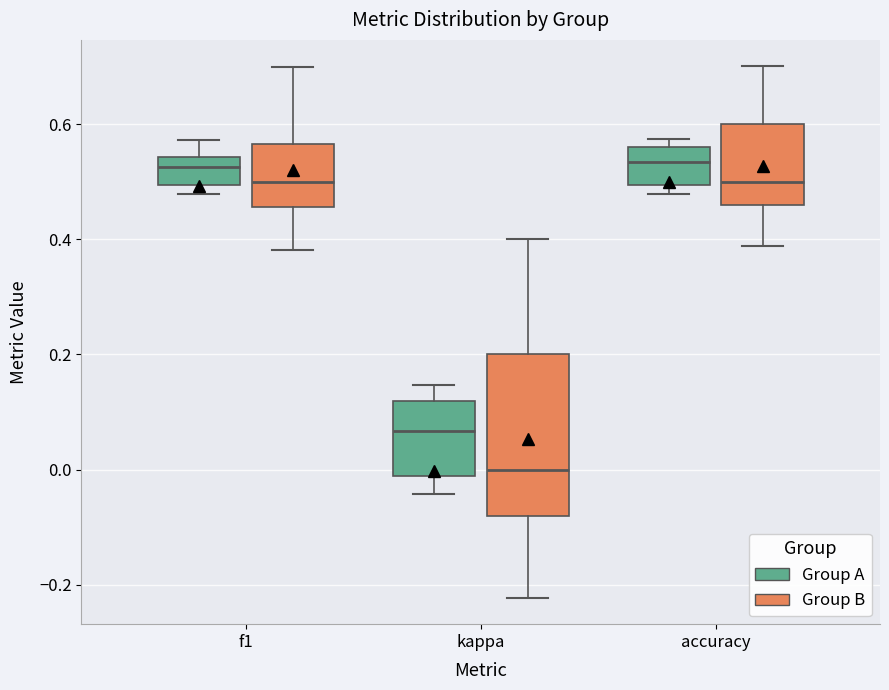

Reading left to right, transcribe this box plot: for each box, give where its median line is, the range the box spans, and where its two whiskers end, as read against the y-axis. The values are not printed on the chart, so give them approximately, as read against the axis.

f1 (Group A): median 0.52, box 0.50 to 0.54, whiskers 0.48 to 0.58
f1 (Group B): median 0.50, box 0.46 to 0.56, whiskers 0.38 to 0.70
kappa (Group A): median 0.06, box -0.02 to 0.12, whiskers -0.04 to 0.14
kappa (Group B): median 0.00, box -0.08 to 0.20, whiskers -0.22 to 0.40
accuracy (Group A): median 0.54, box 0.50 to 0.56, whiskers 0.48 to 0.58
accuracy (Group B): median 0.50, box 0.46 to 0.60, whiskers 0.38 to 0.70